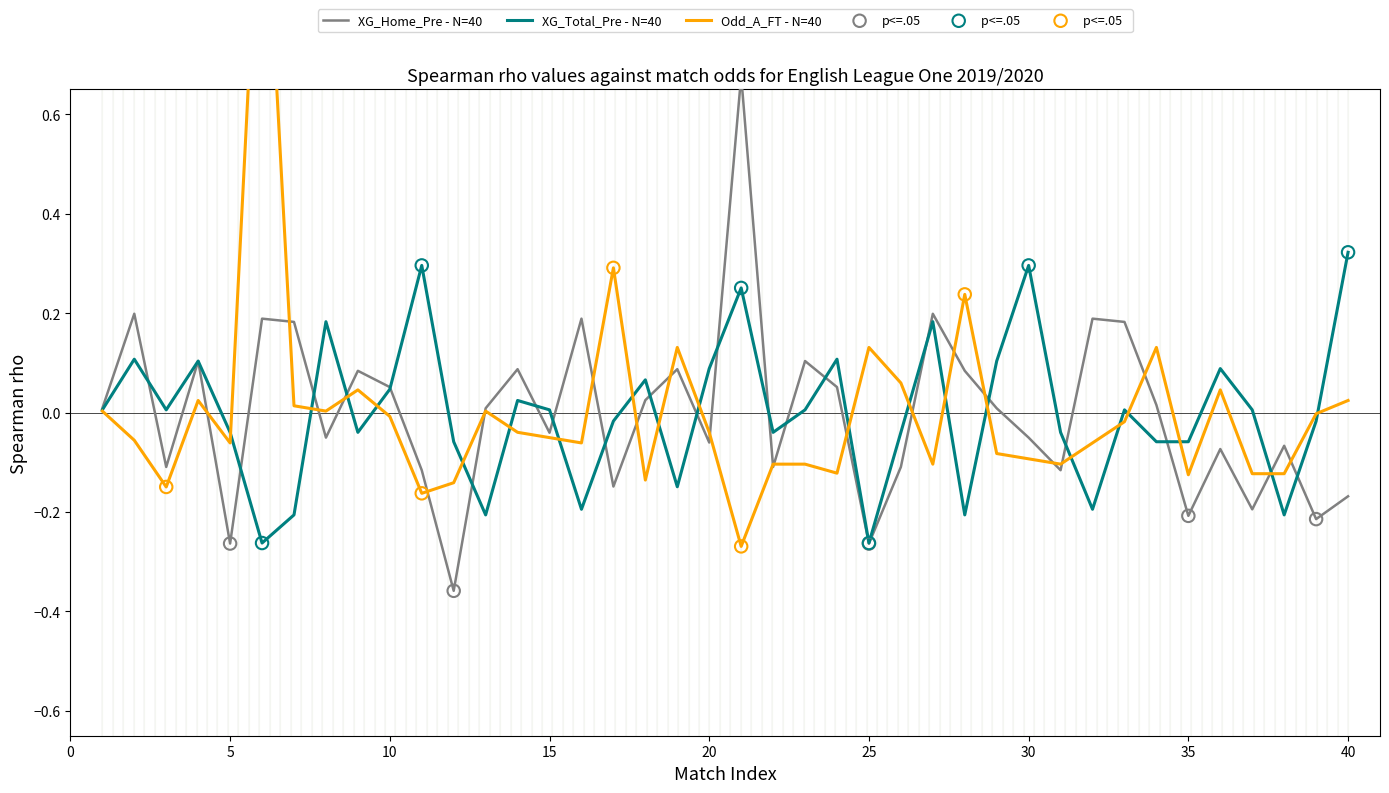

What are all the series names shown in the legend?

XG_Home_Pre, XG_Total_Pre, Odd_A_FT